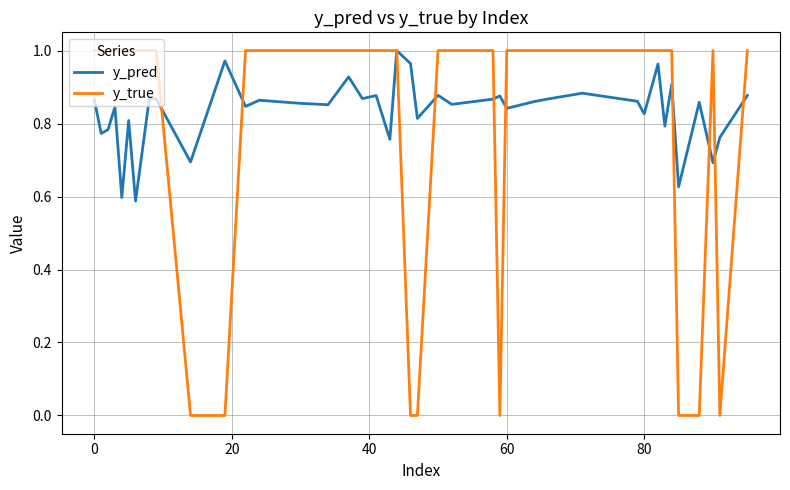

Is it true that y_pred equals 1.2 at 80?

False